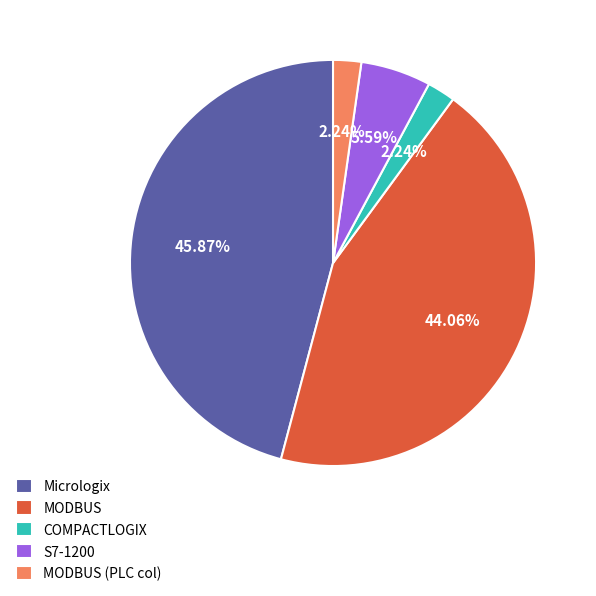

To the nearest percent, what portion does Micrologix represent?

46%